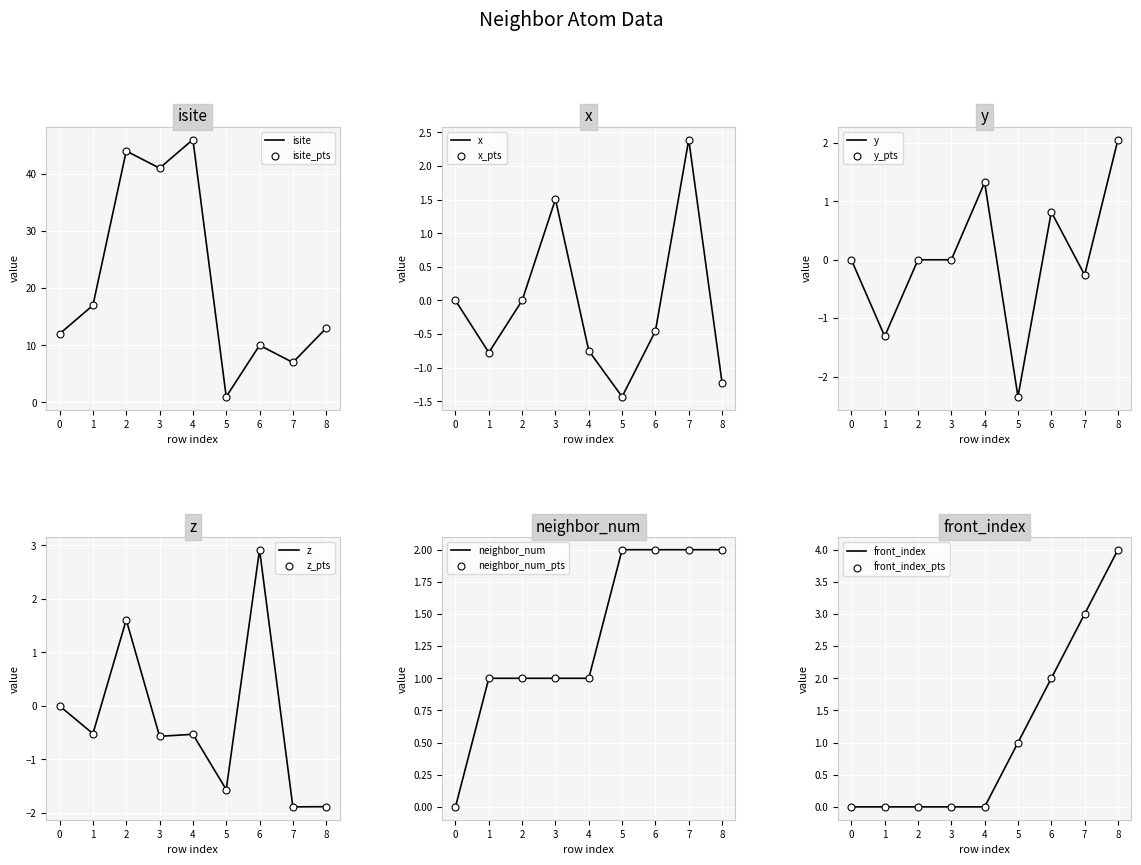

Which series has the widest spread of Y values?

isite